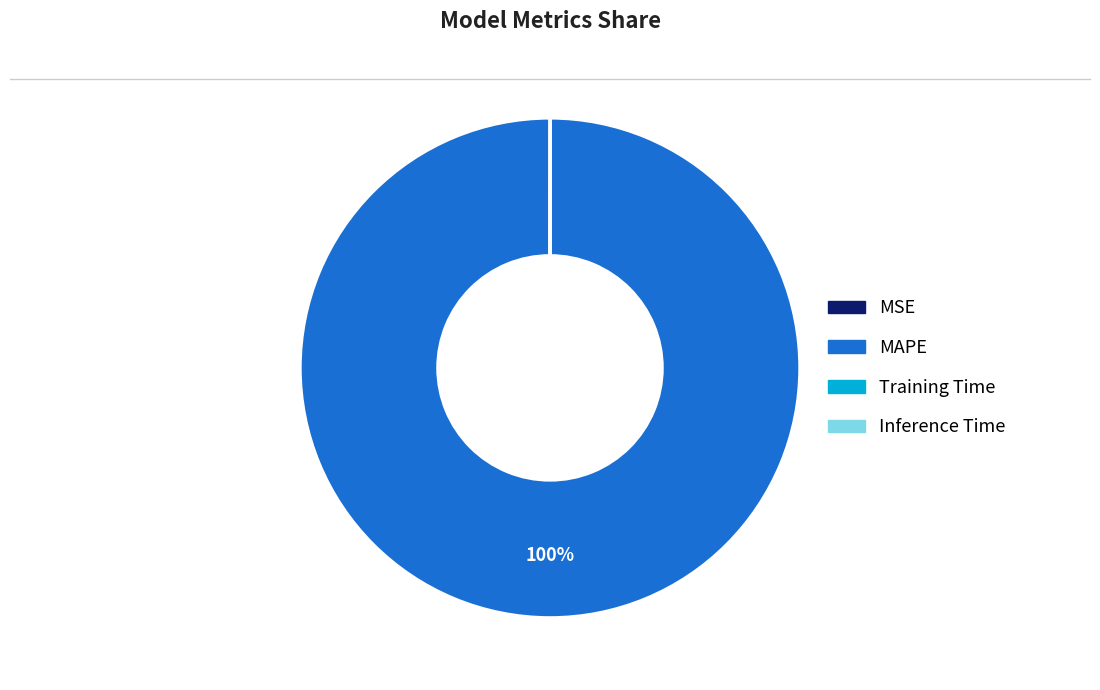

To the nearest percent, what is the difference between the largest and smallest slice percentages?

100%